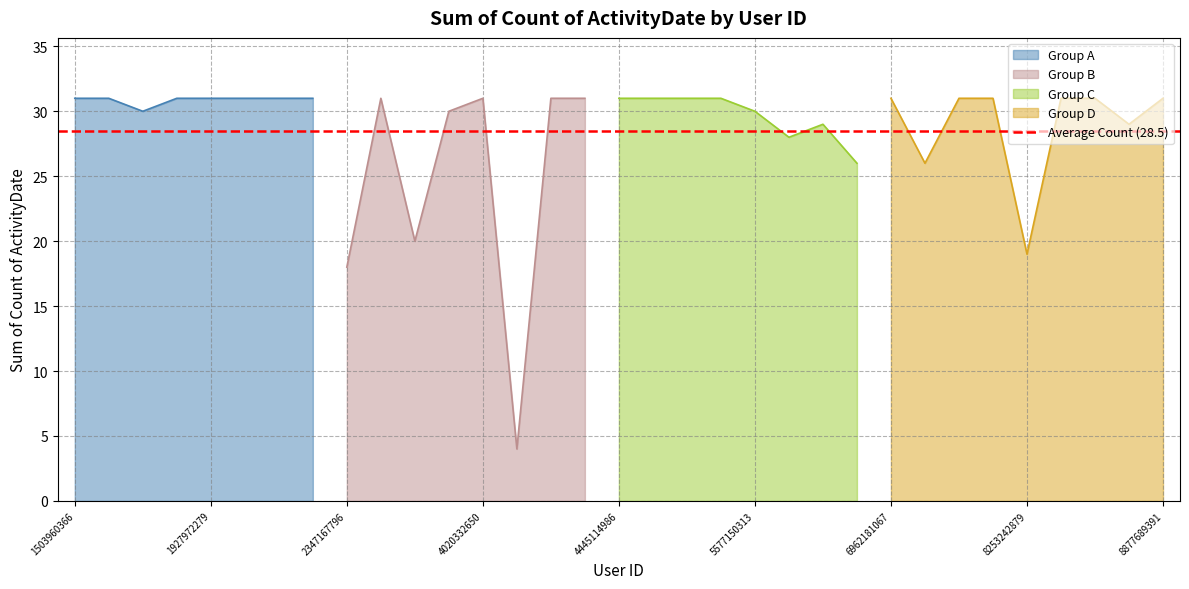

How many points are lower than both their immediate neighbors (excluding endpoints)?

9